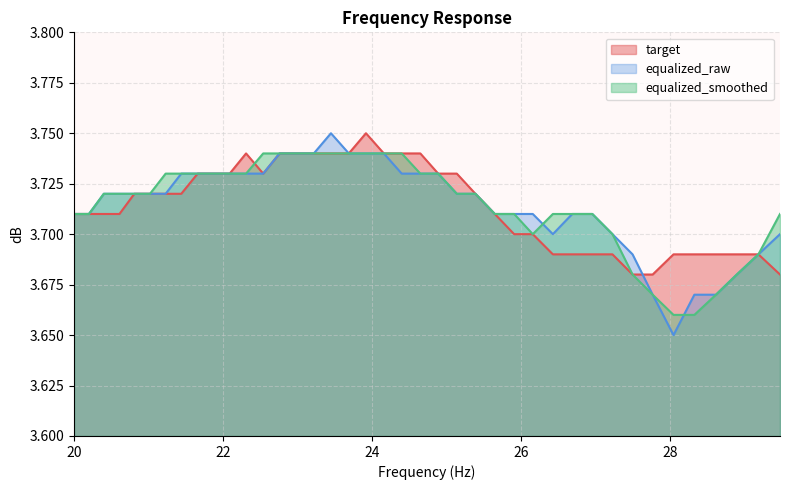

What is the lowest value of the equalized_smoothed series?

3.7